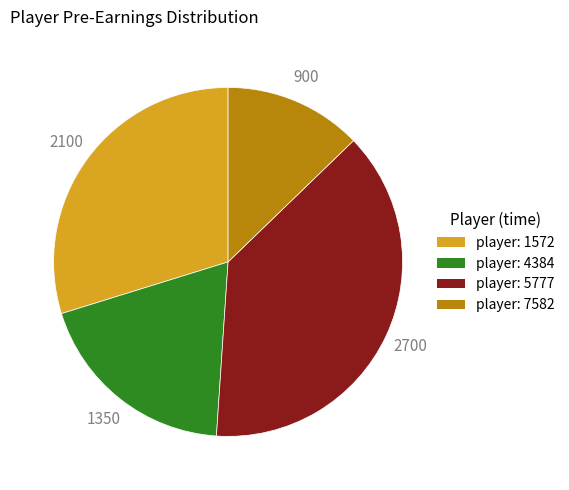

How many segments does this pie chart have?

4